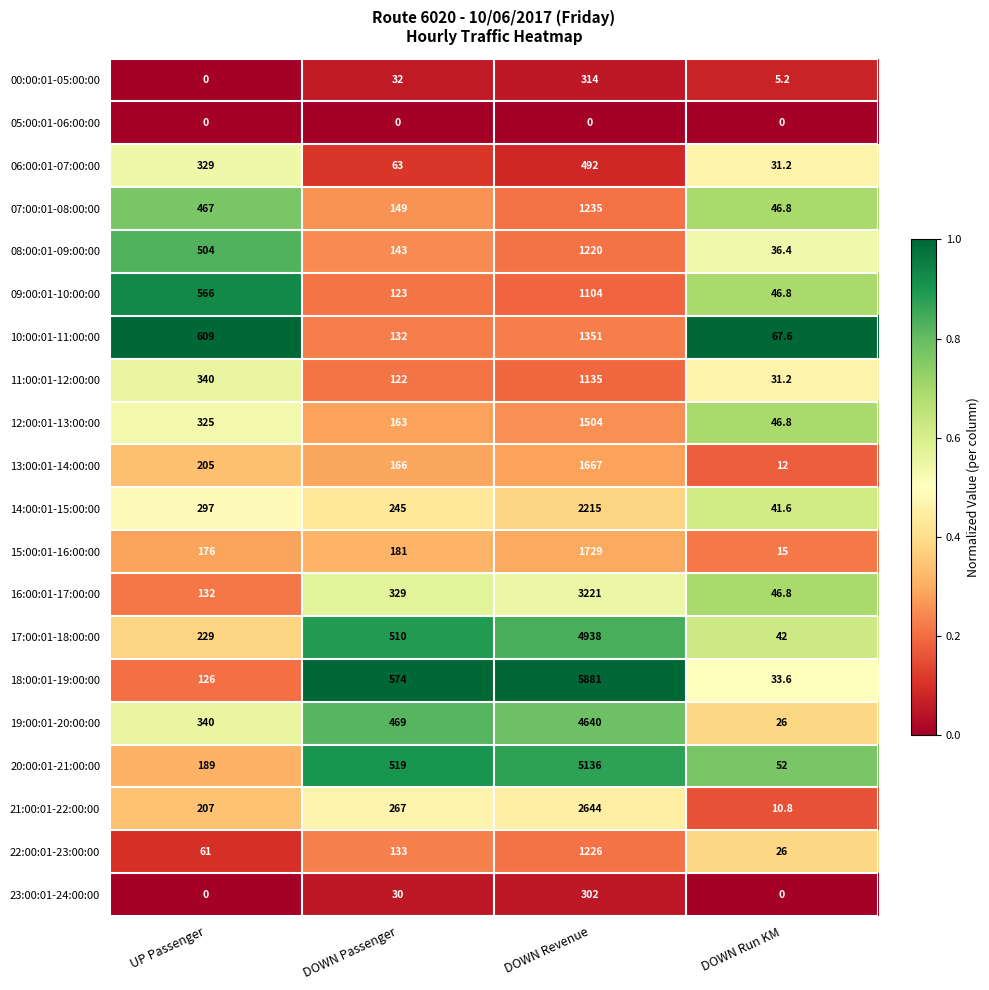

What is the greatest value displayed?

5881.0